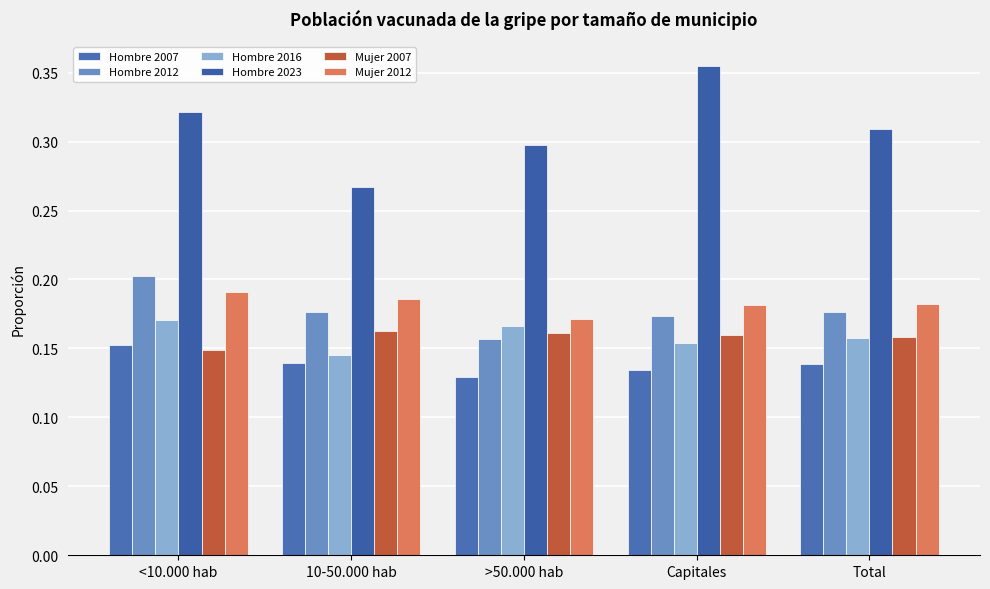

How many bars are there in total?

30